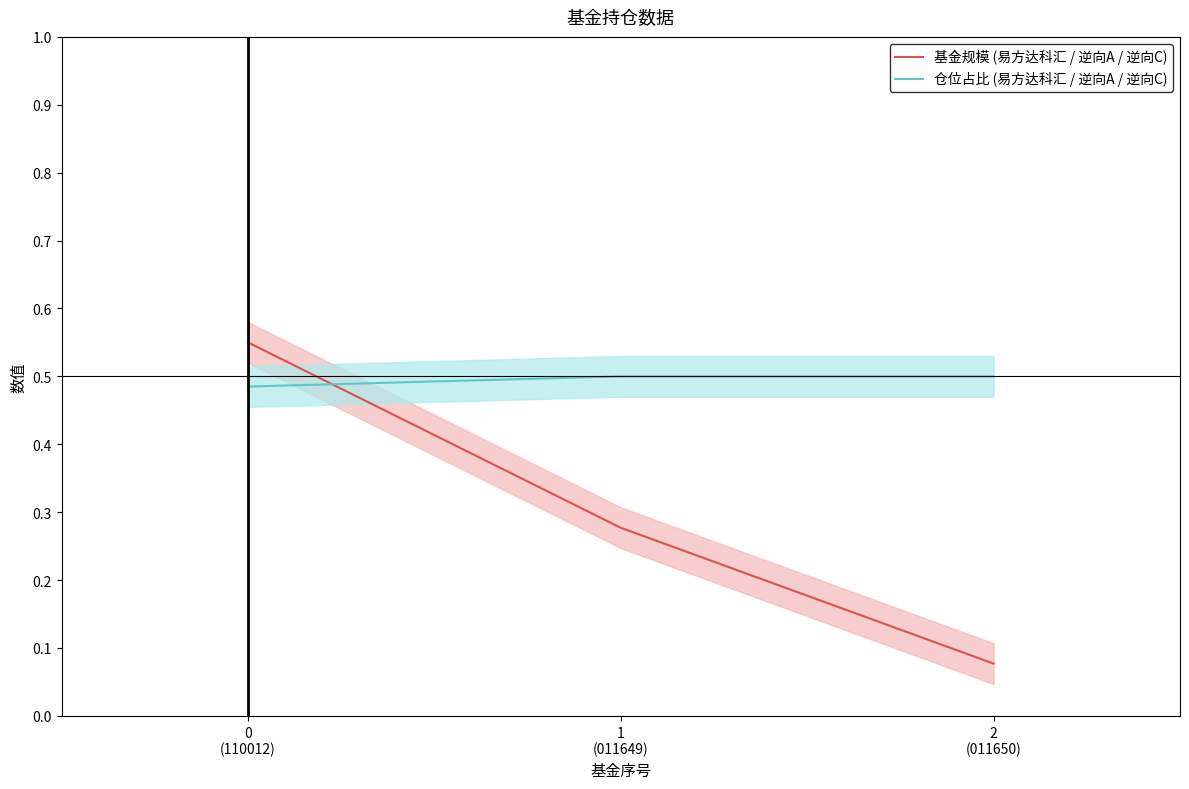

What is the value of the 基金规模 (易方达科汇 / 逆向A / 逆向C) point at the 2nd from the left?

0.3